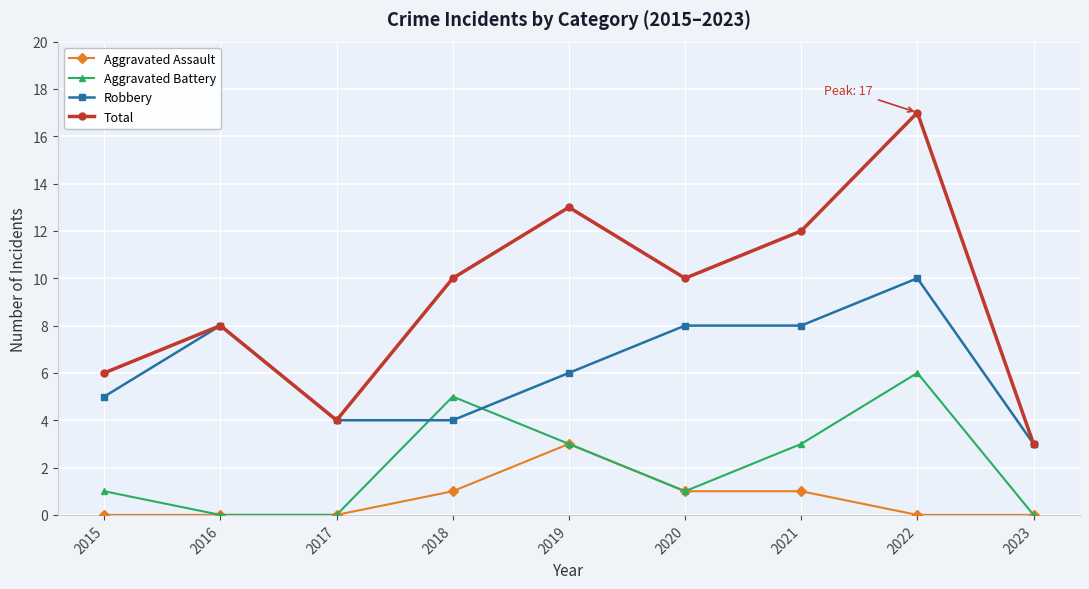

How many series are shown in this chart?

4